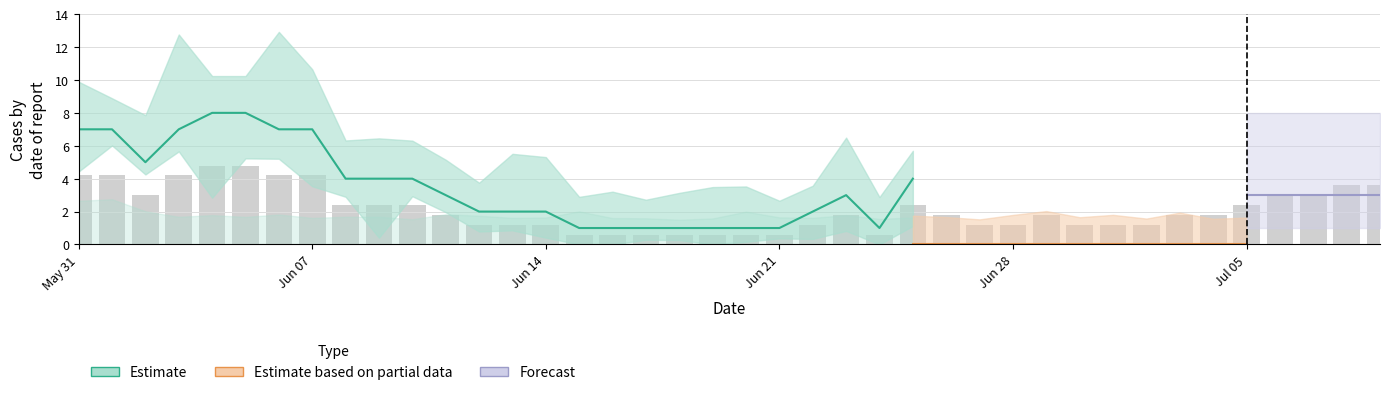

How many groups of bars are there?

40